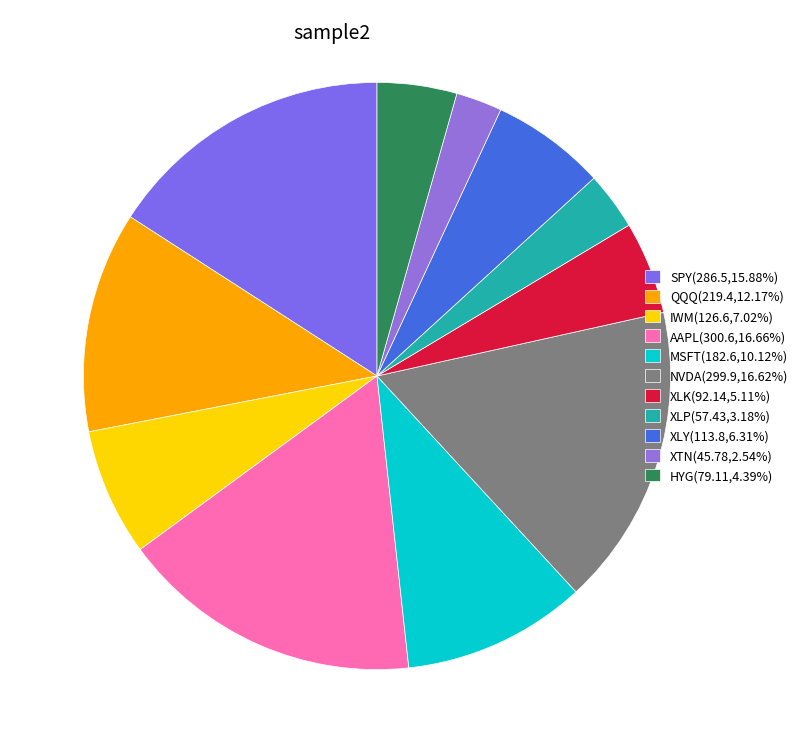

To the nearest percent, what is the difference between the largest and smallest slice percentages?

14%